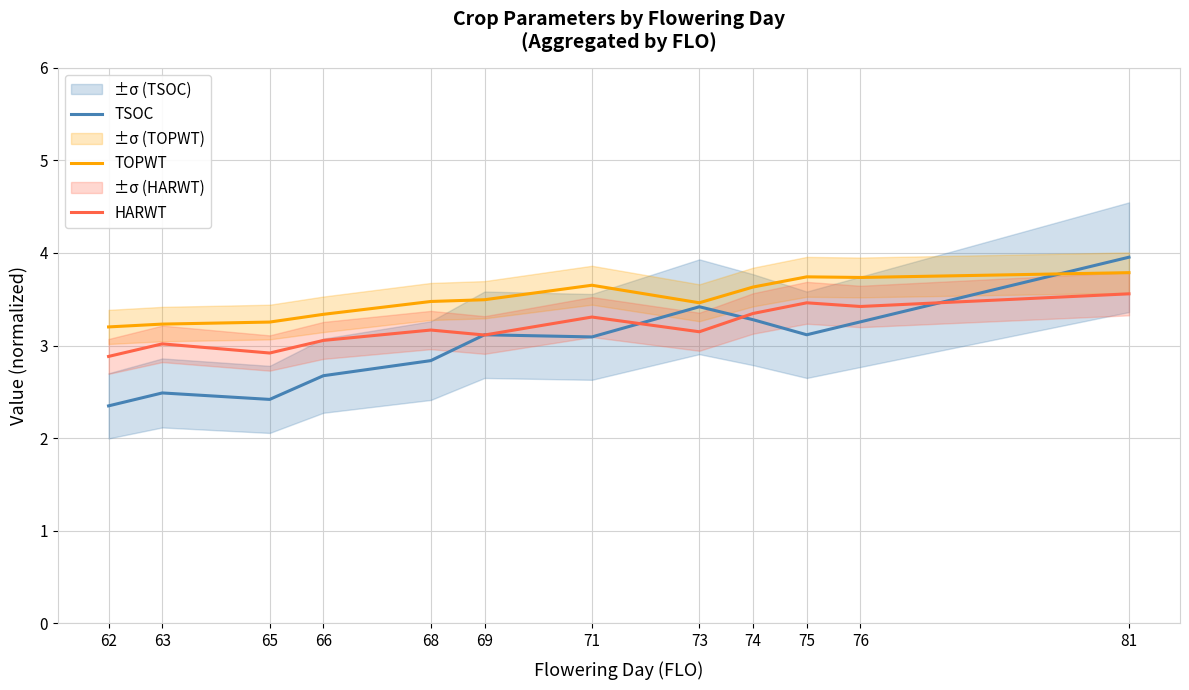

Reading left to right, what are all the values shown in this chart?

TSOC: 2.3	2.5	2.4	2.7	2.8	3.1	3.1	3.4	3.3	3.1	3.3	4.0
TOPWT: 3.2	3.2	3.3	3.3	3.5	3.5	3.7	3.5	3.6	3.7	3.7	3.8
HARWT: 2.9	3.0	2.9	3.1	3.2	3.1	3.3	3.1	3.3	3.5	3.4	3.6